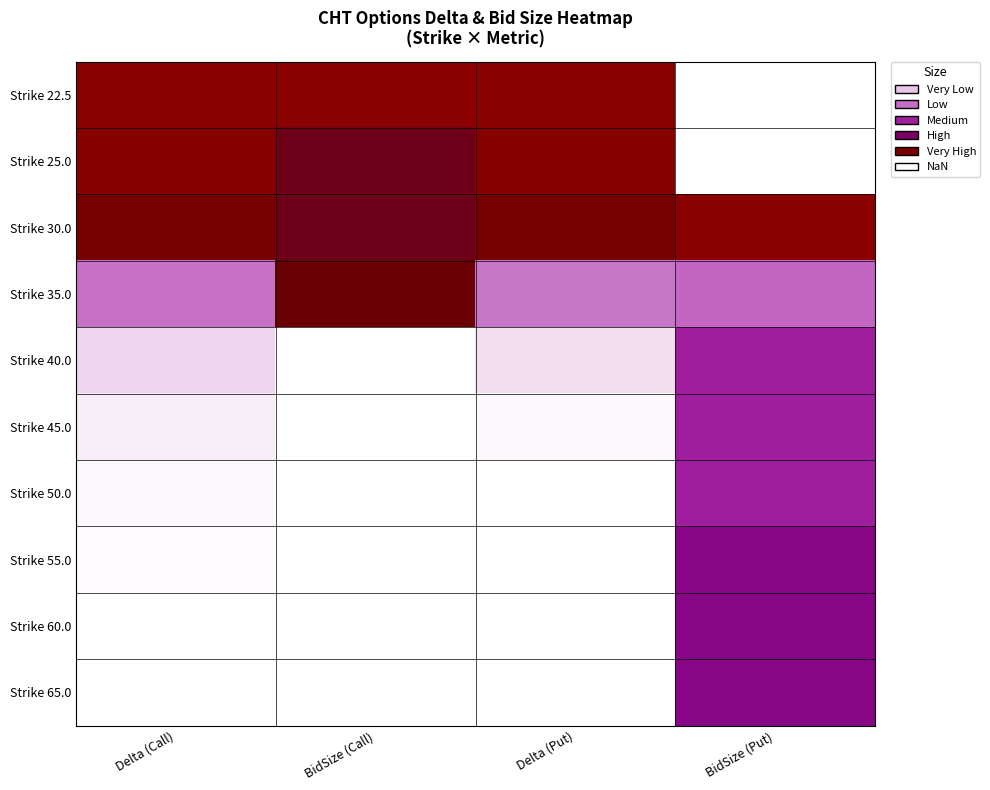

Count the number of categories in the chart.

4